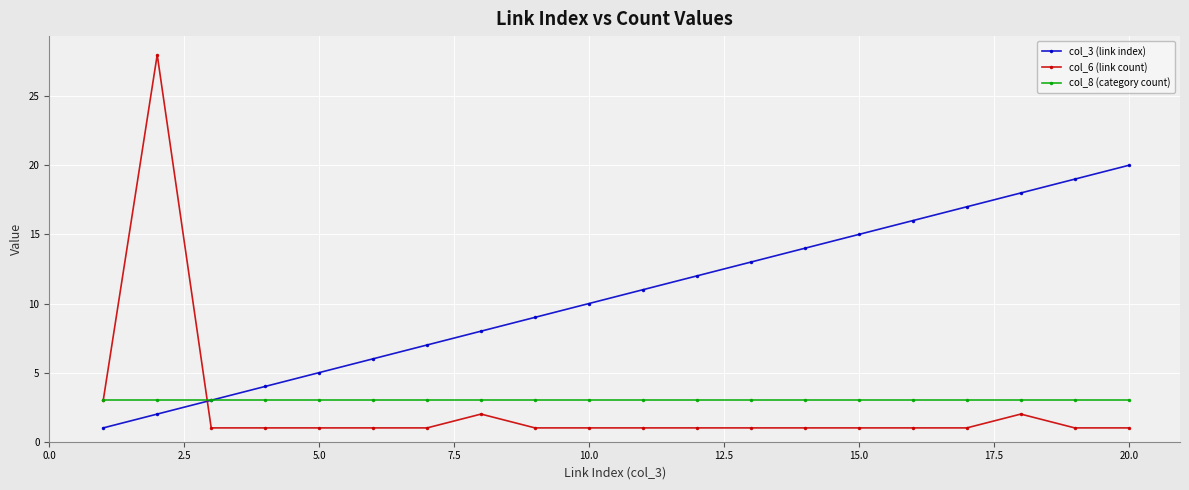

True or false: col_6 (link count) has more than 1 points higher than both neighbors.

True